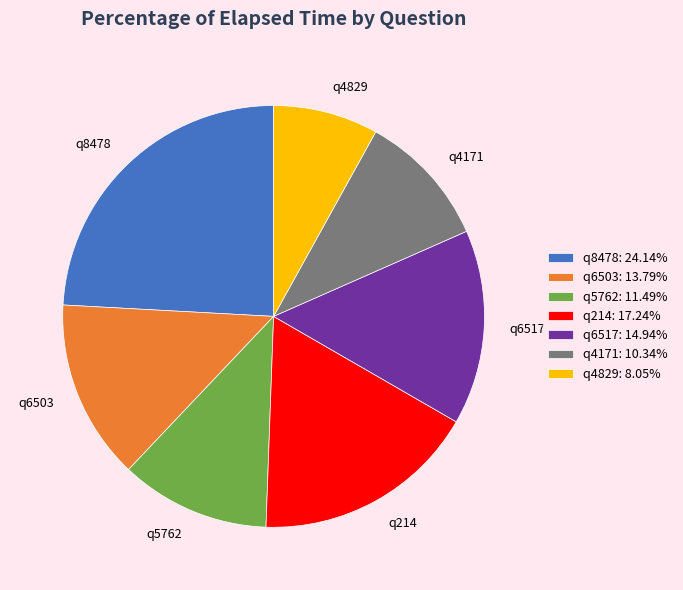

Do q8478 and q4829 together represent more than half of the pie?

No